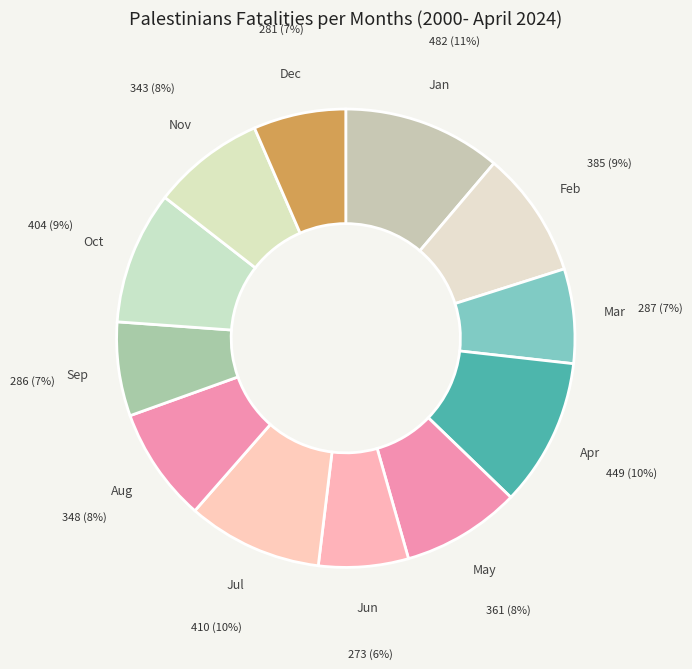

How many segments does this pie chart have?

12